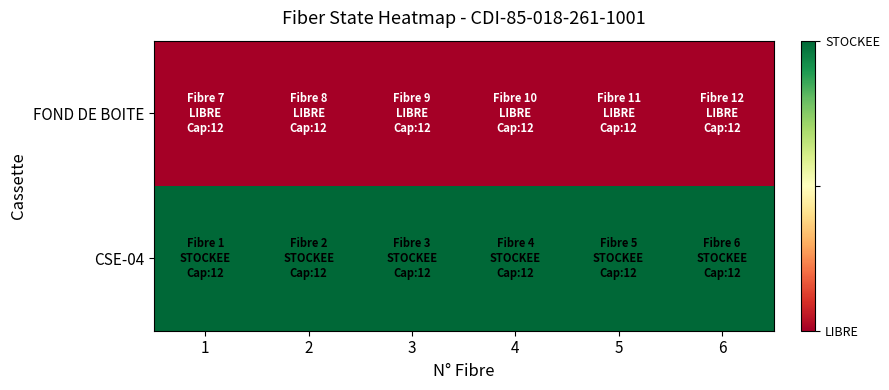

Which series has the largest range (max minus min)?

CSE-04